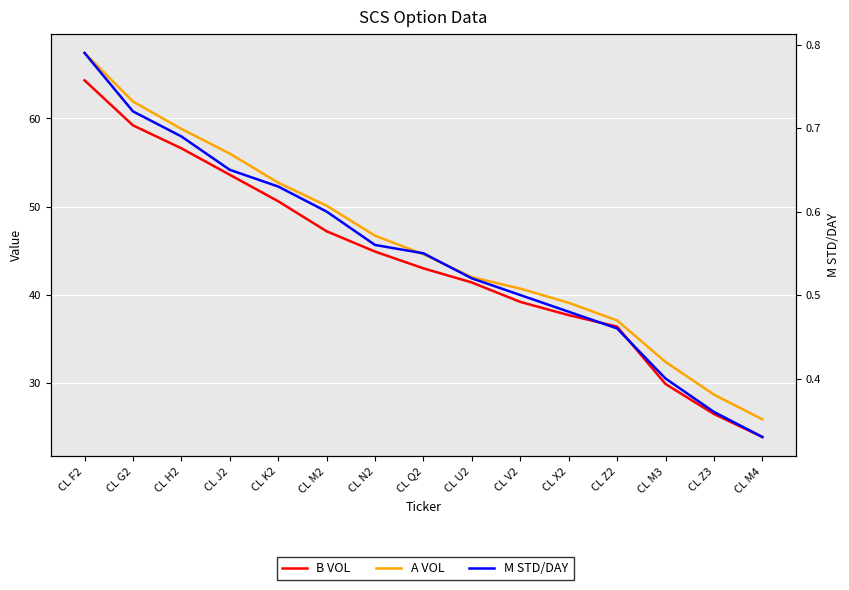

What is the difference between the A VOL values at CL M3 and CL V2?

8.3